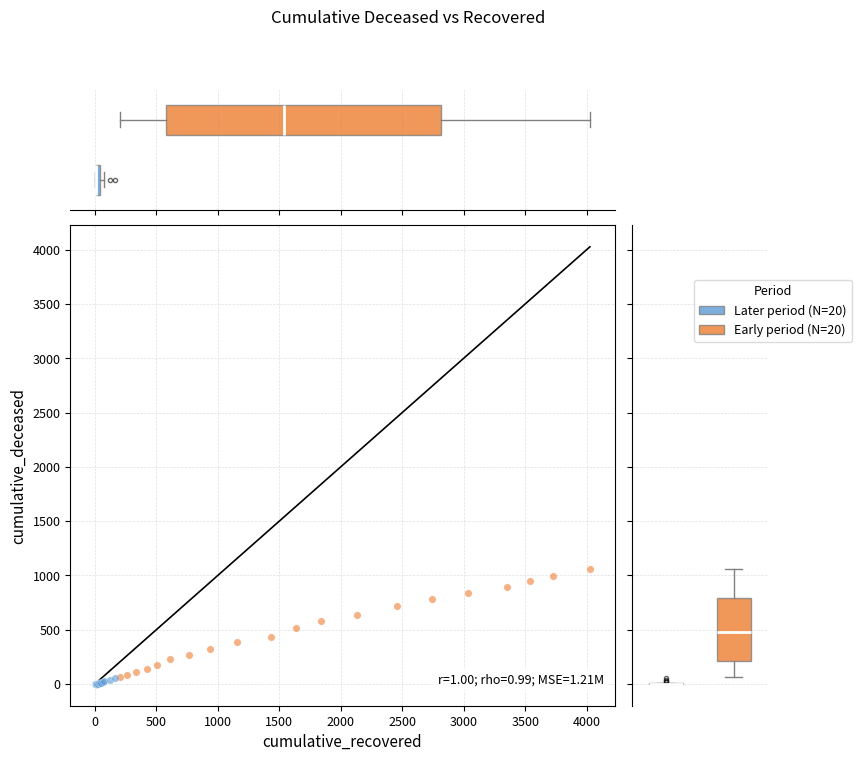

Which series has the largest Y range (max minus min)?

Early period (N=20)